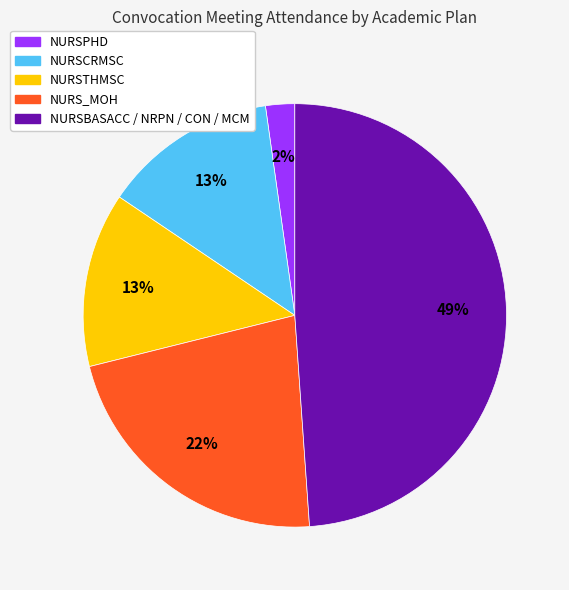

Which slice is the largest?

NURSBASACC / NRPN / CON / MCM